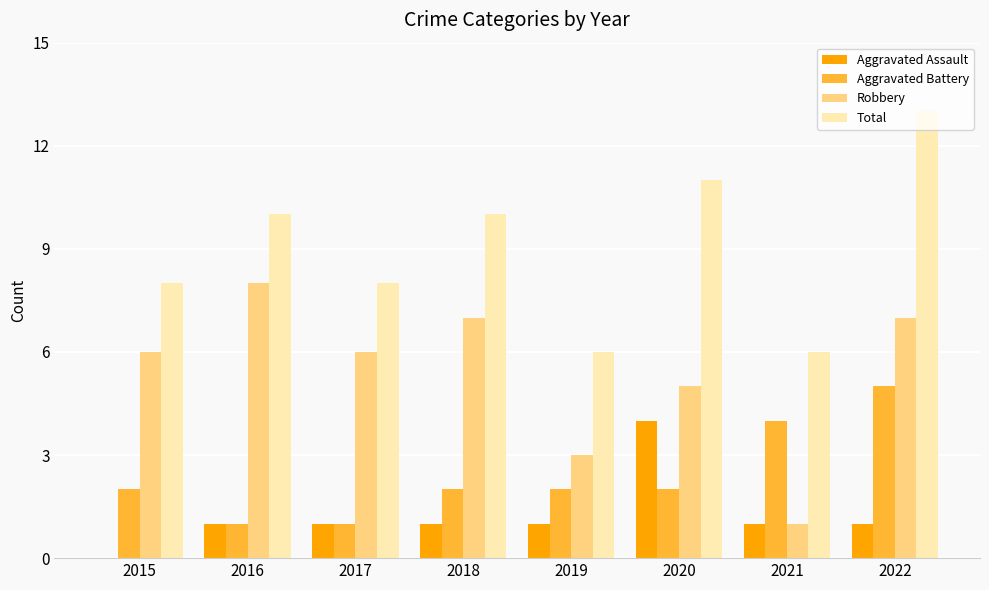

What is the greatest value displayed?

13